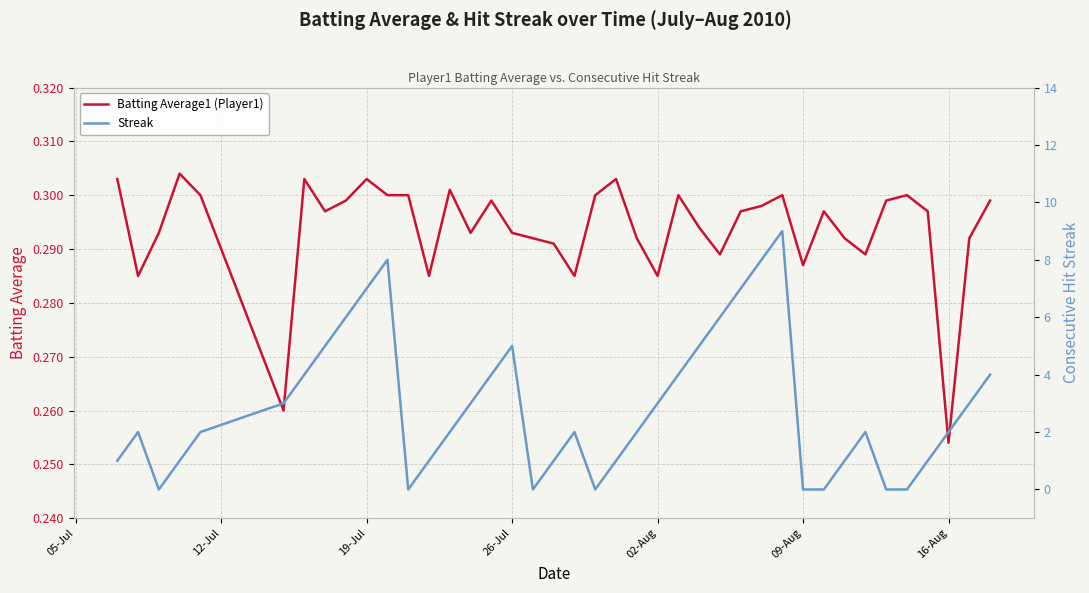

Where is Batting Average1 (Player1) nearest to the value 0?

16-Aug